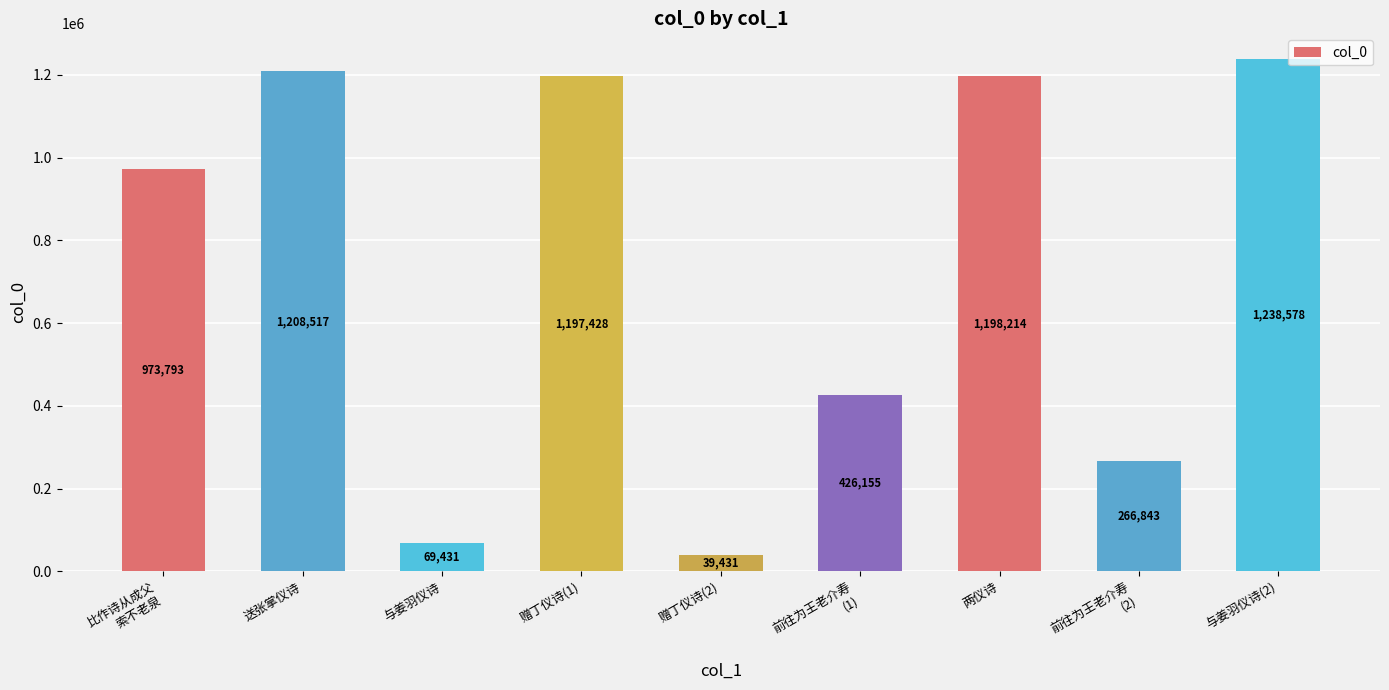

What is the label of the 2nd bar from the left?

送张掌仪诗